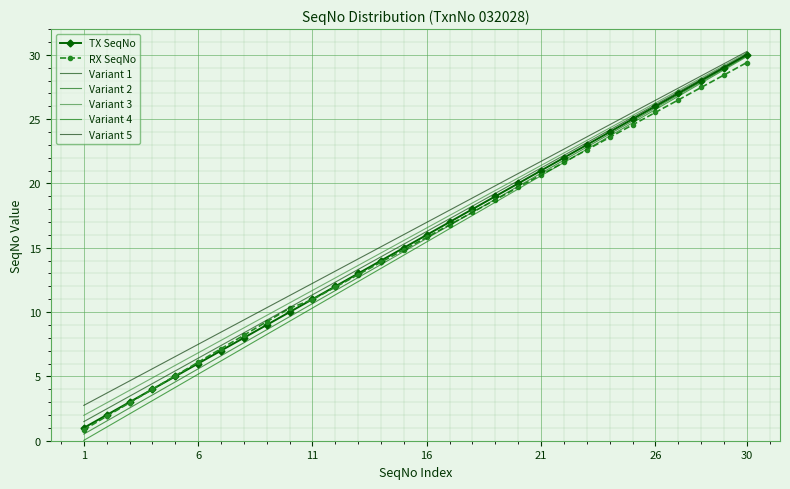

At which label does RX SeqNo reach its peak?

30